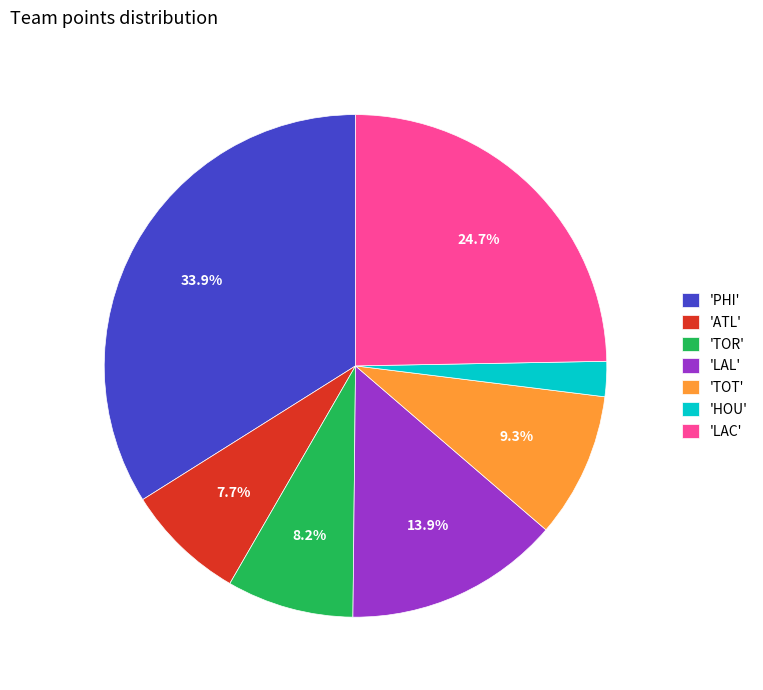

What percentage is NOT represented by 'TOR'?

91.8%